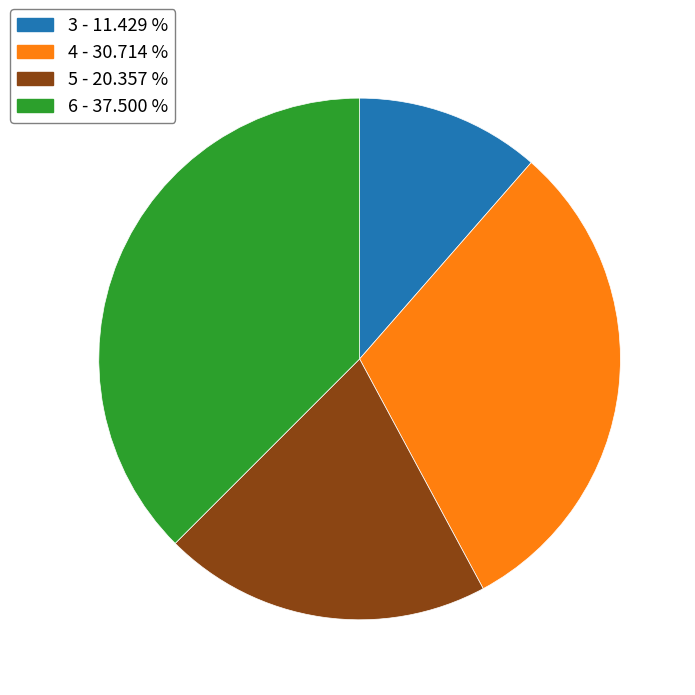

Is there any slice that represents more than half of the pie?

No